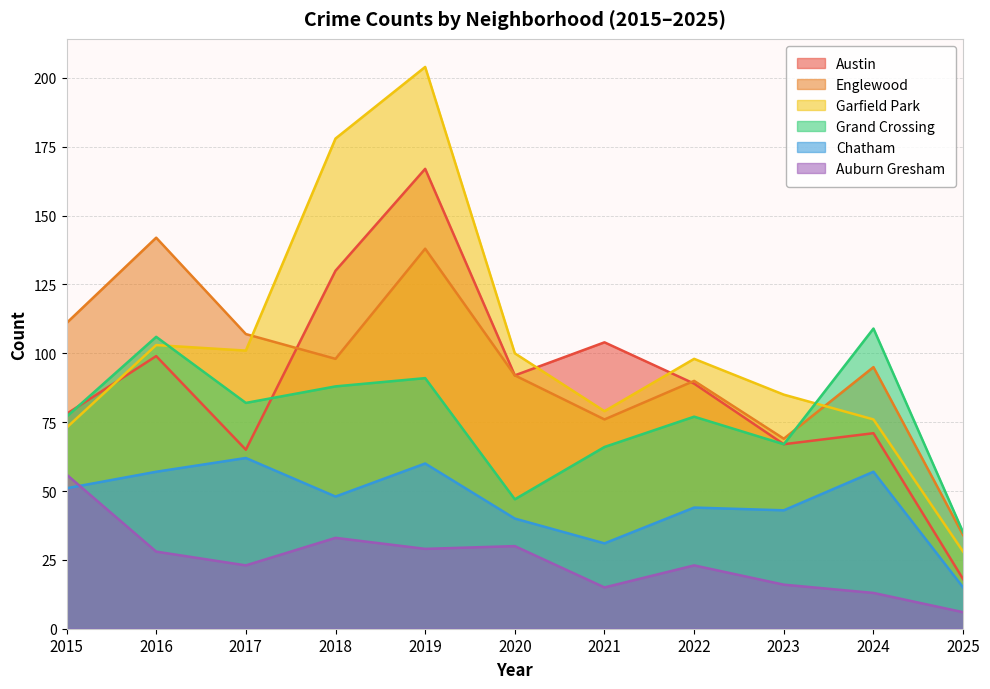

Reading right to left, extract all data points from this chart.

Austin: 18	71	67	89	104	92	167	130	65	99	78
Englewood: 34	95	69	90	76	92	138	98	107	142	111
Garfield Park: 28	76	85	98	79	100	204	178	101	103	73
Grand Crossing: 35	109	67	77	66	47	91	88	82	106	77
Chatham: 15	57	43	44	31	40	60	48	62	57	51
Auburn Gresham: 6	13	16	23	15	30	29	33	23	28	56